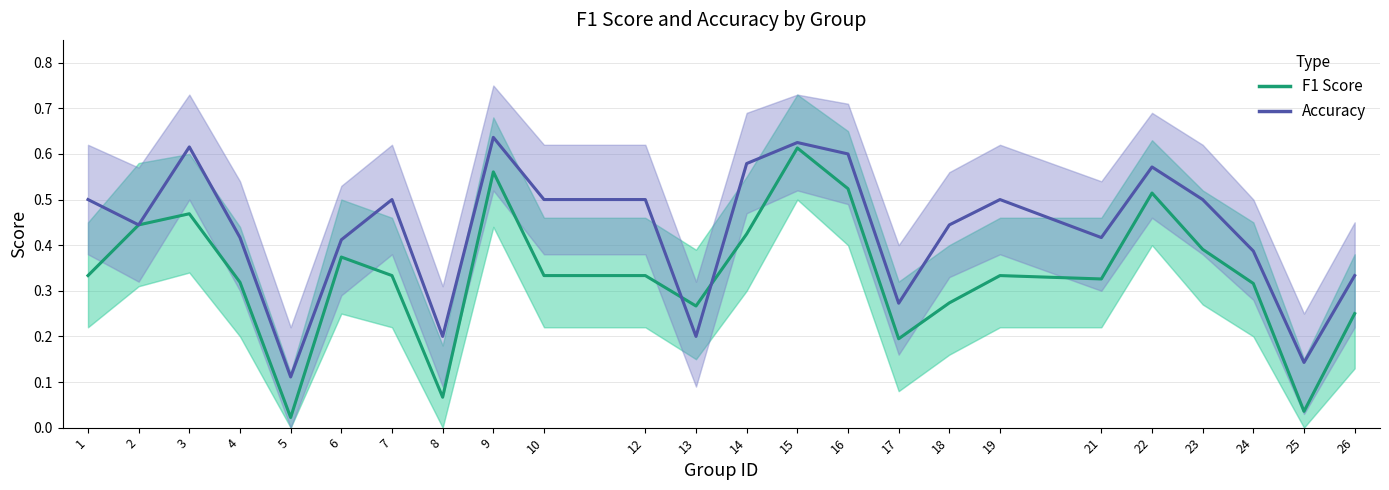

List the series in order of their peak value, lowest first.

f1, accuracy